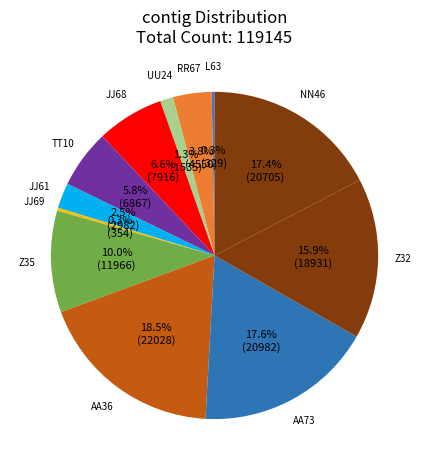

How many slices are in this pie chart?

12